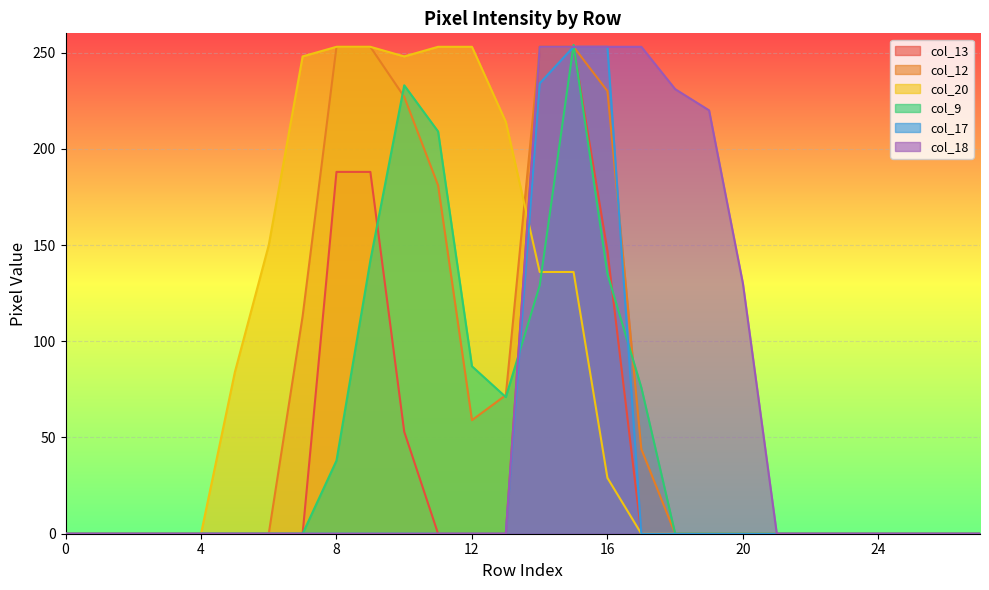

Is it true that col_18 equals 317 at 19?

False